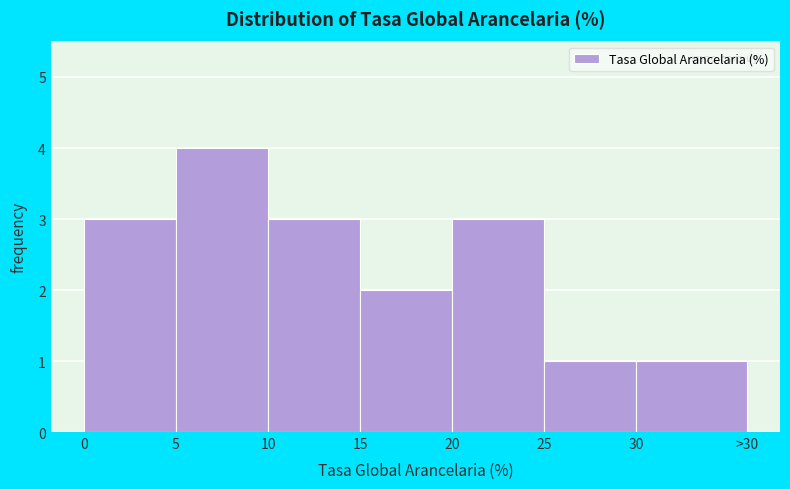

Reading left to right, what are all the values shown in this chart?

3	4	3	2	3	1	1